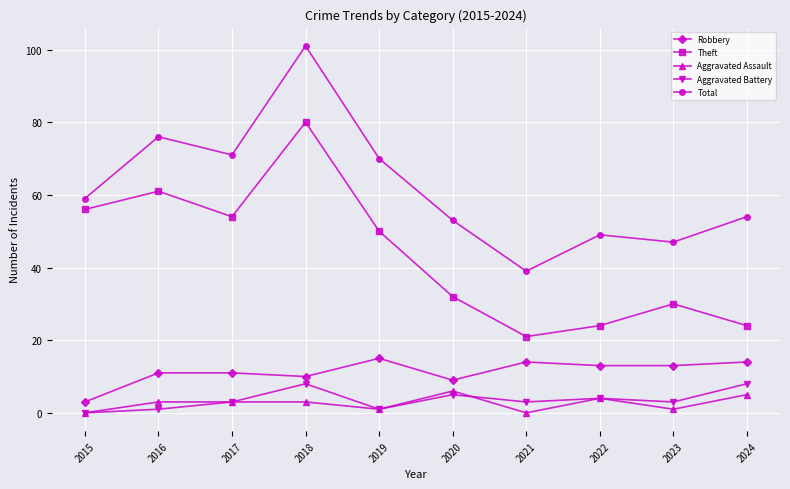

The Aggravated Assault series shows 3 at 2018. True or false?

True